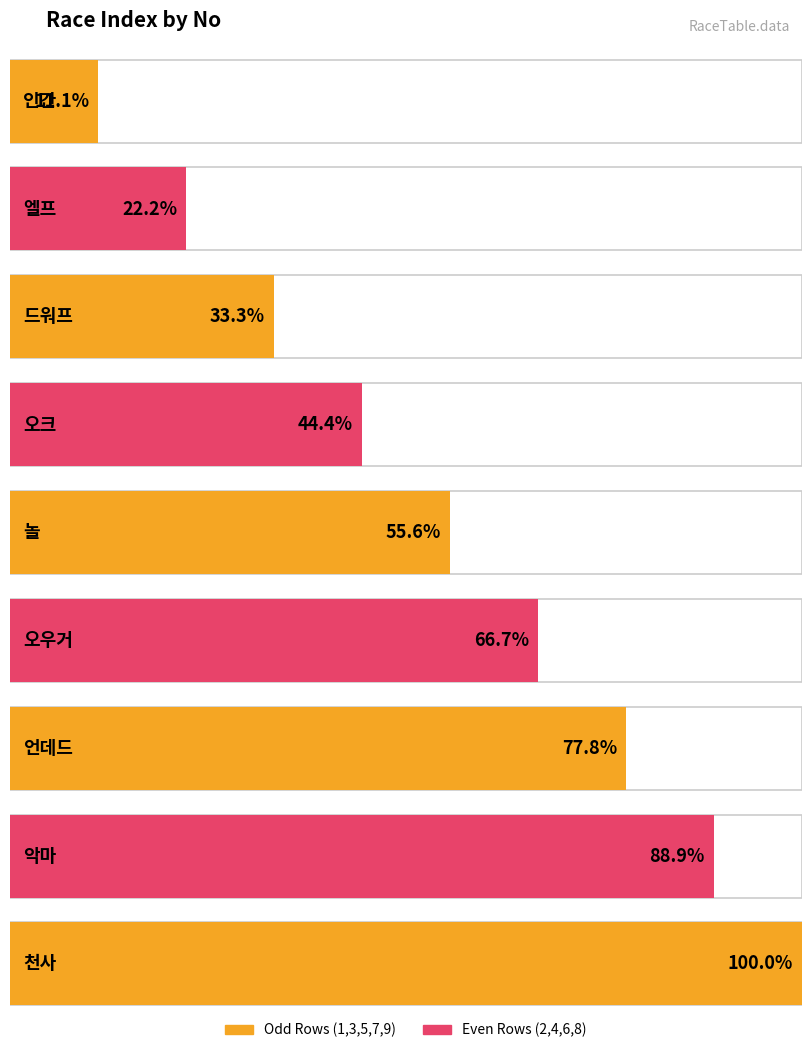

Rank the categories by value from lowest to highest.

인간, 엘프, 드워프, 오크, 놀, 오우거, 언데드, 악마, 천사